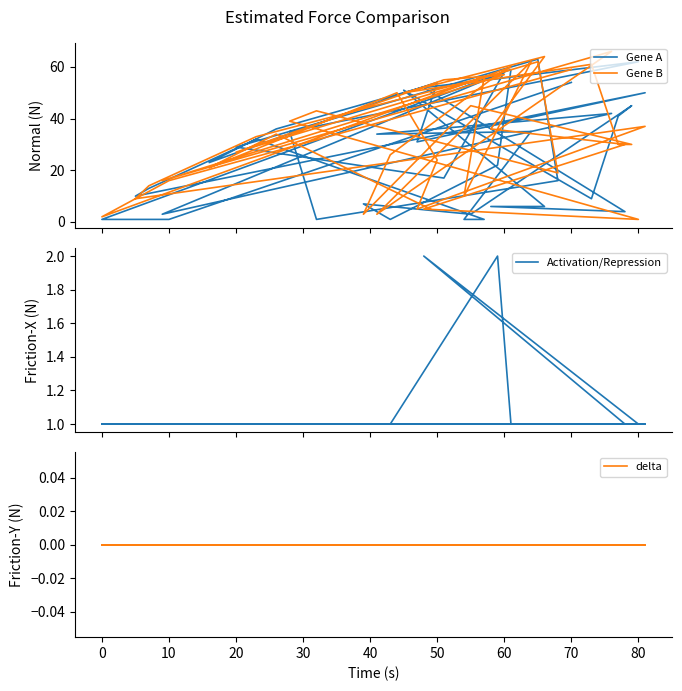

The Activation/Repression series shows 0 at 33. True or false?

False